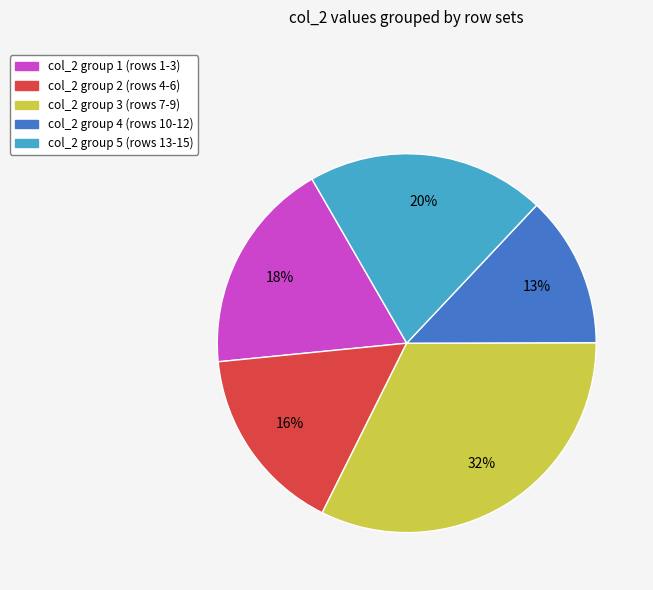

True or false: col_2 group 2 (rows 4-6) accounts for 29% of the total.

False